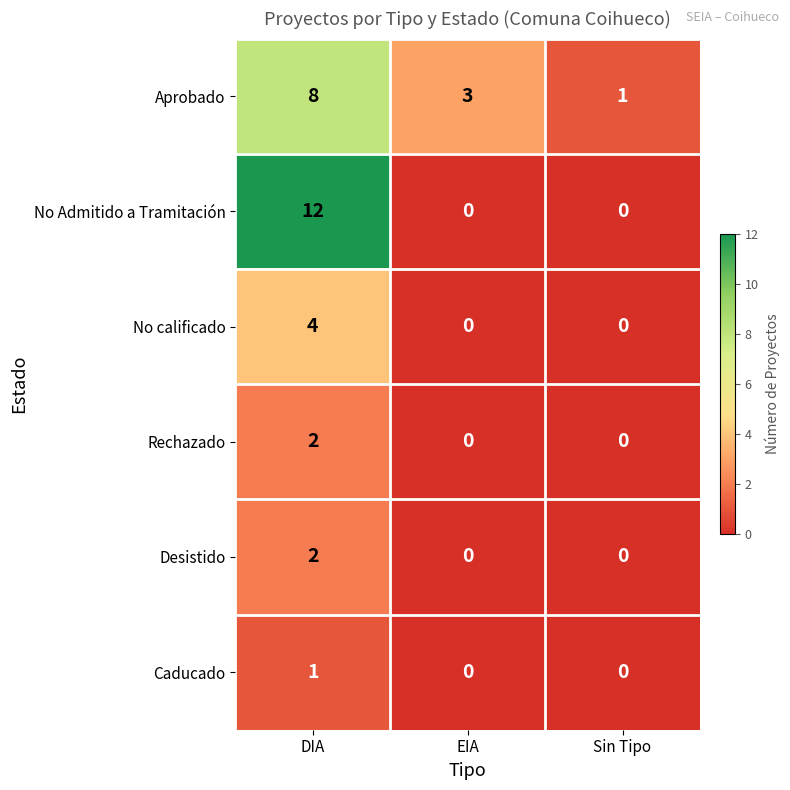

What is the average value of the Aprobado series?

4